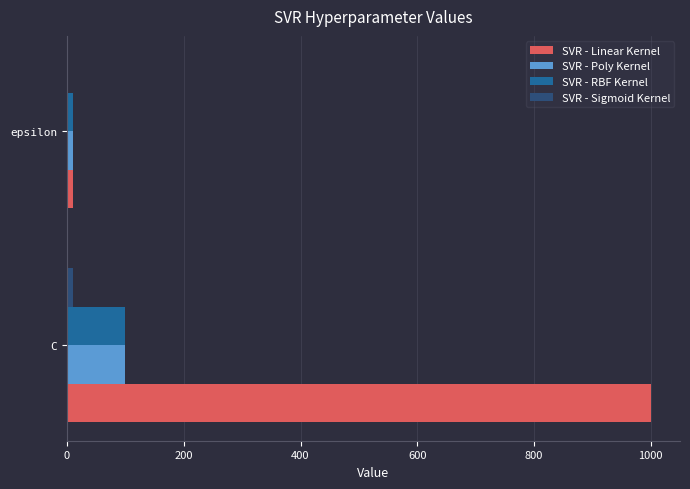

Is it true that SVR - Poly Kernel equals 100 at C?

True